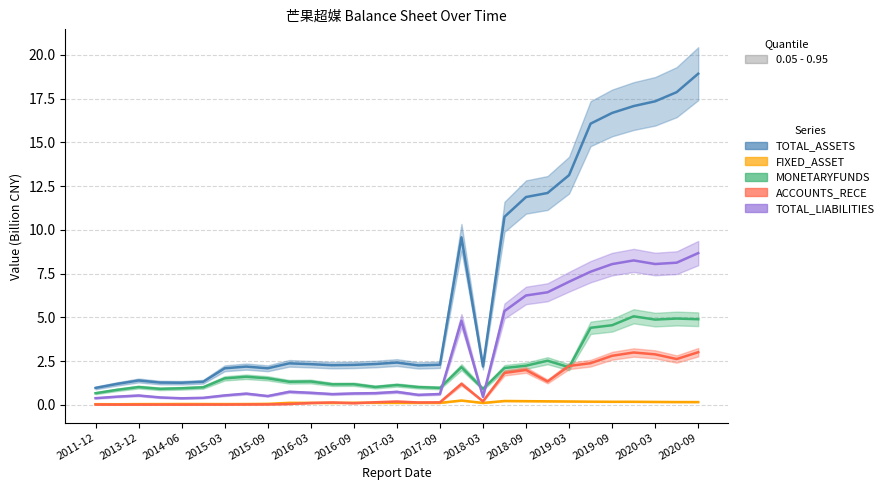

Between 2019-09 and 2017-09, which is larger?

2019-09